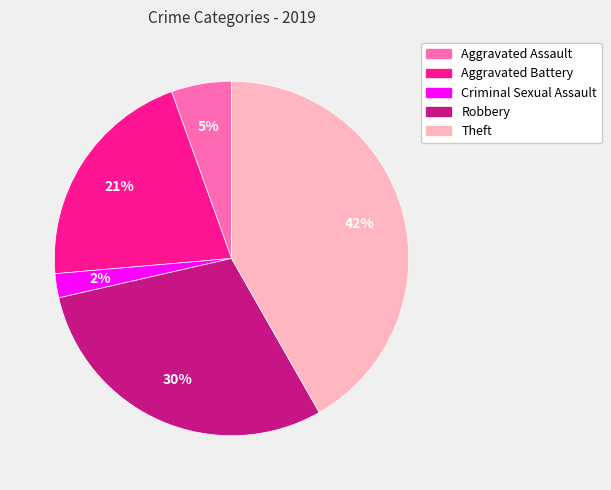

The Aggravated Battery slice represents 21% of the pie. True or false?

True